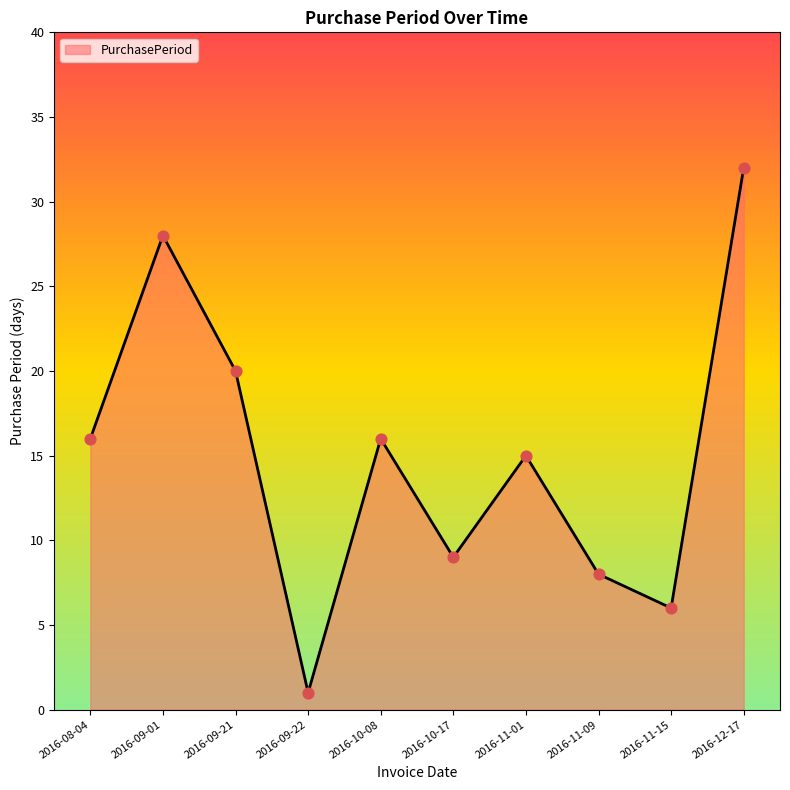

Which has a higher value, 2016-11-15 or 2016-08-04?

2016-08-04